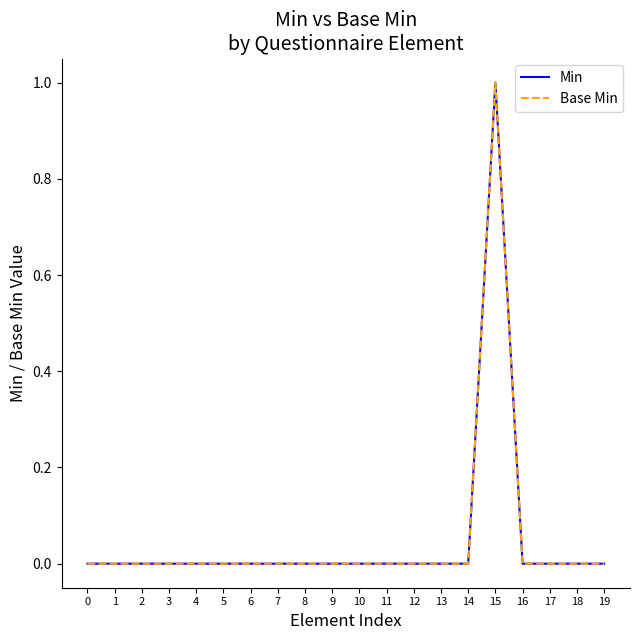

Does the chart have visible grid lines?

No